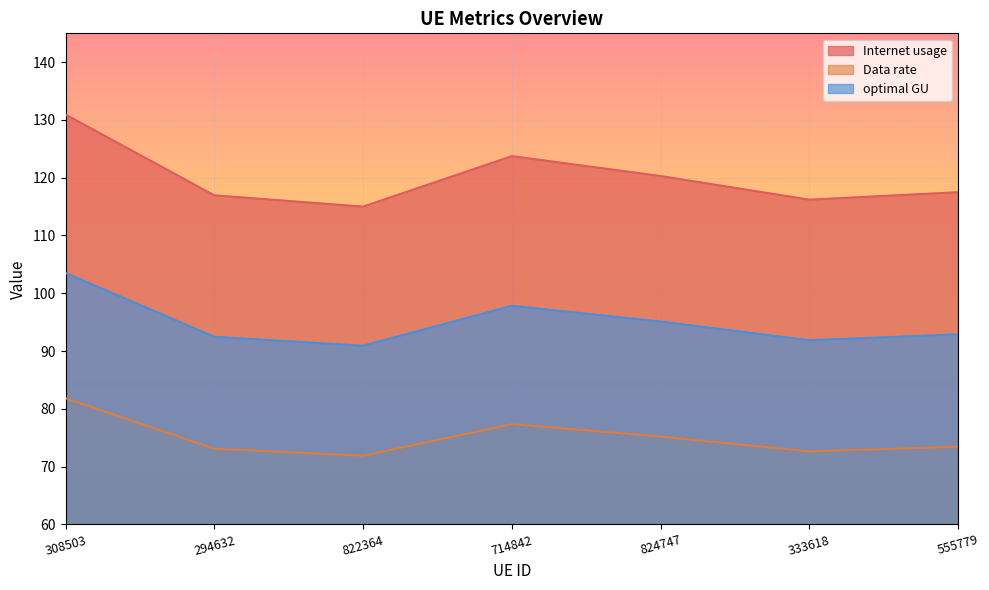

What is the smallest value displayed?

71.9